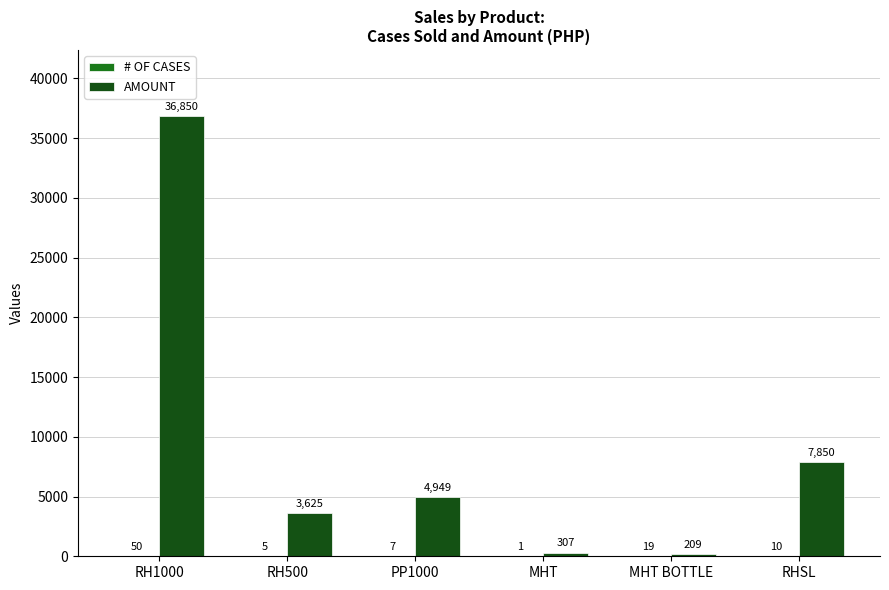

The value of AMOUNT at RHSL is 4297. True or false?

False